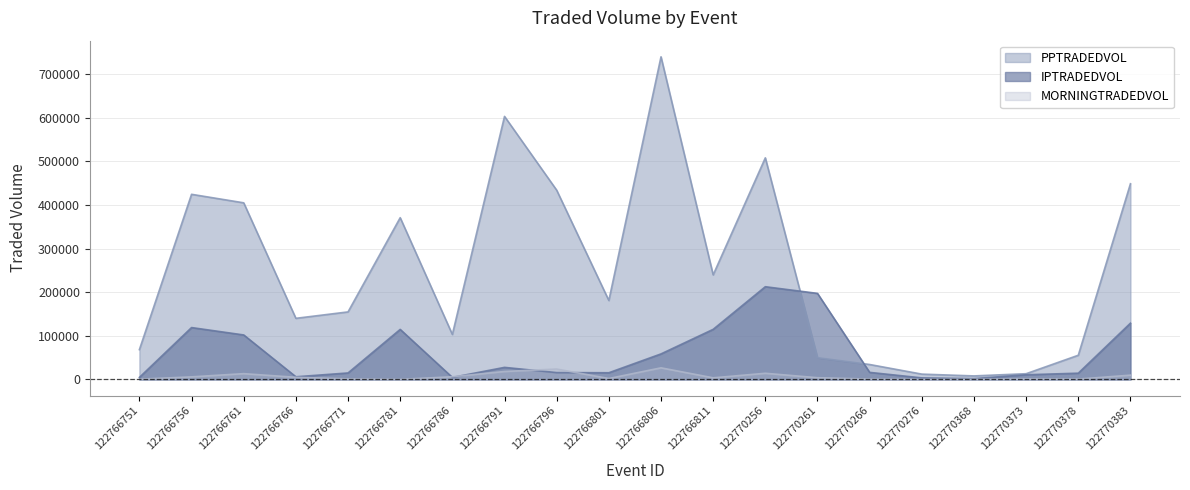

Does the chart have visible grid lines?

Yes